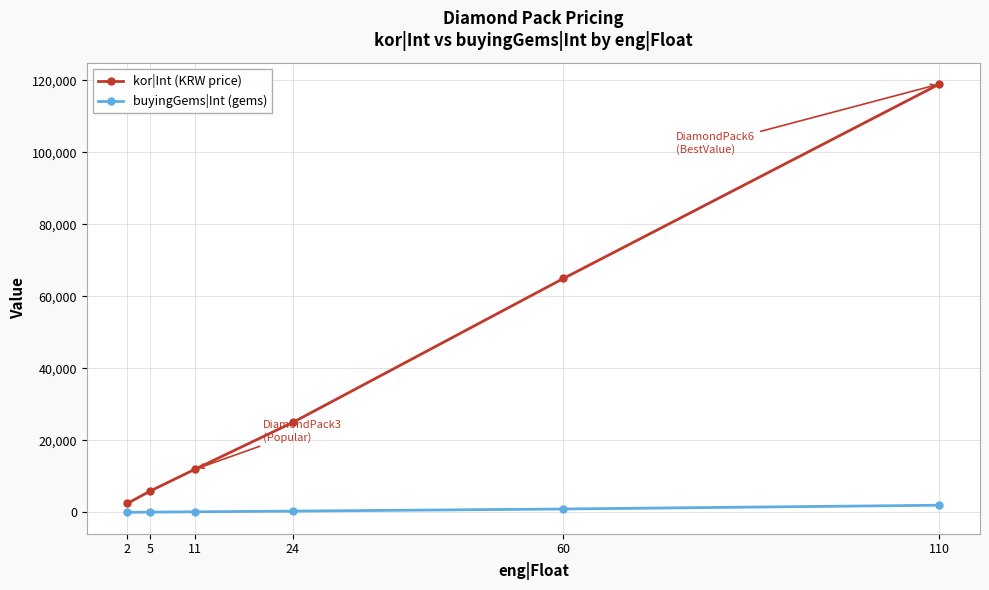

What is the minimum value shown in the chart?

30